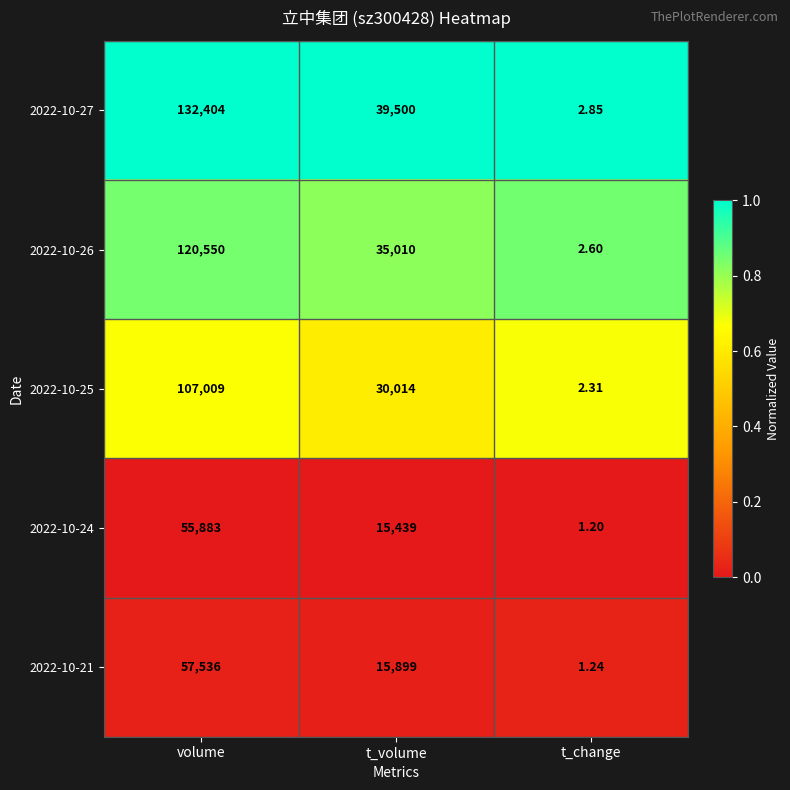

Which category has the highest value in the 2022-10-21 series?

volume